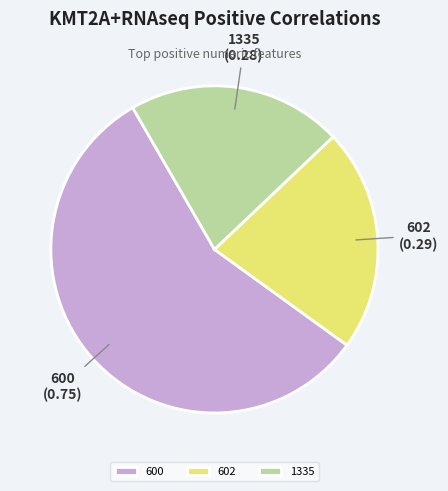

Does any single category account for the majority?

Yes